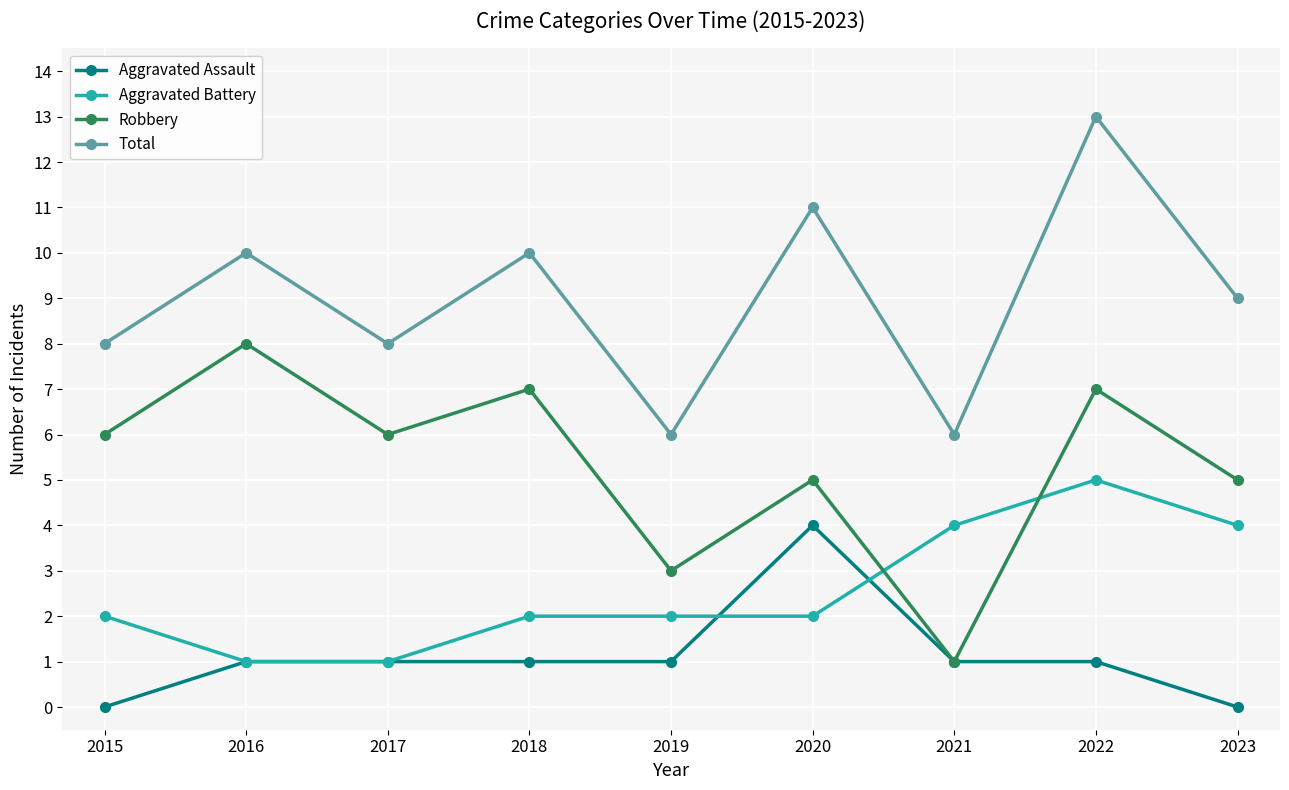

Rank the series at 2023 from highest to lowest value.

Total, Robbery, Aggravated Battery, Aggravated Assault